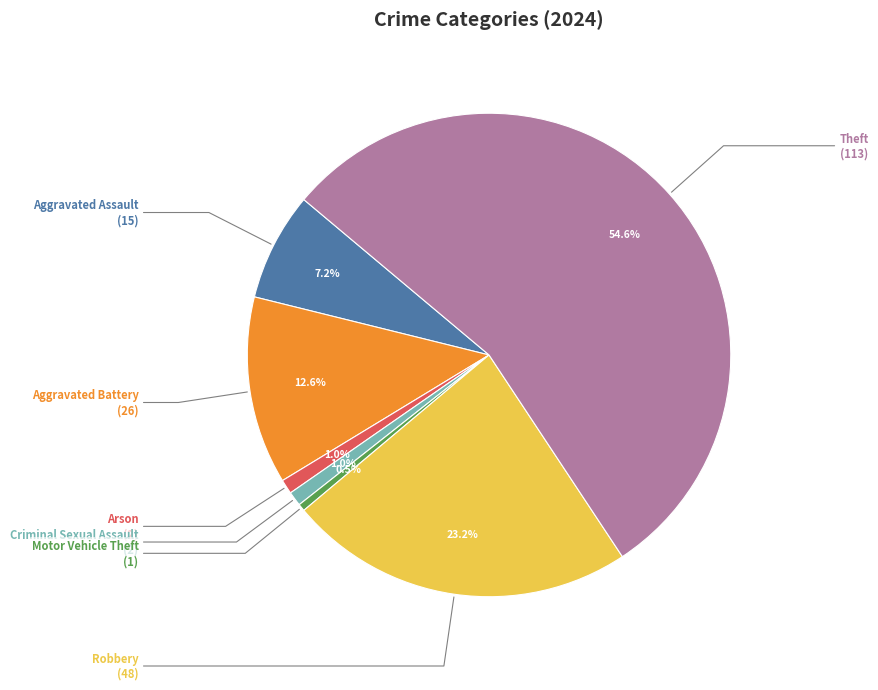

Is there a majority slice in this chart?

Yes